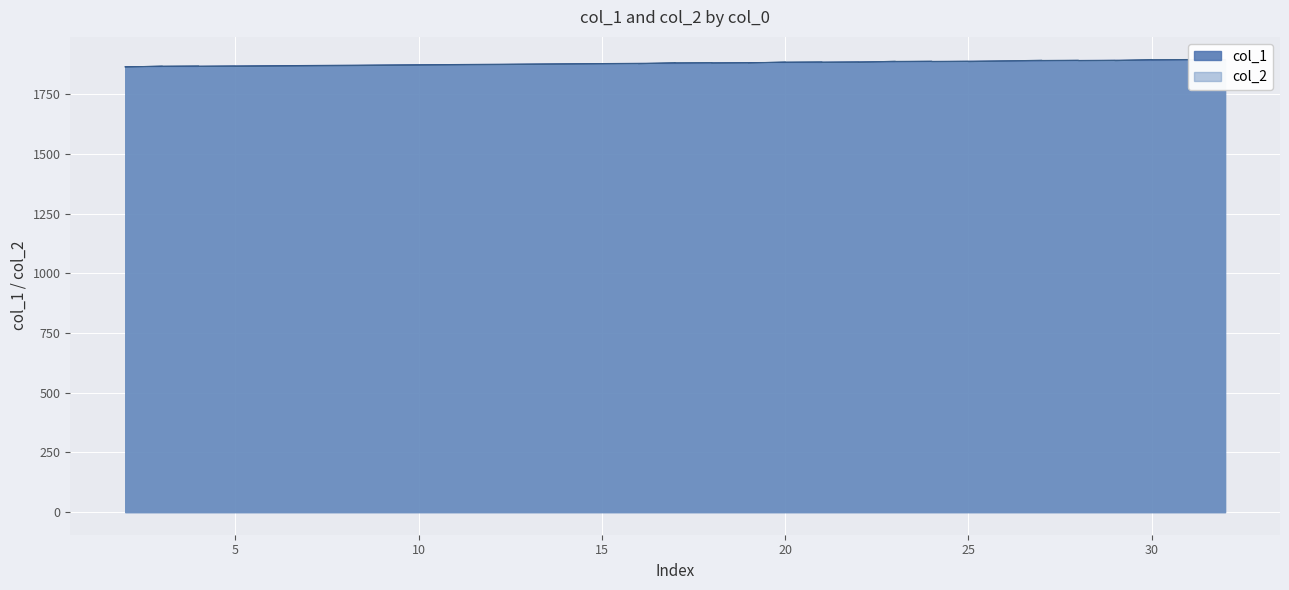

Does the chart display data point markers on the line(s)?

No